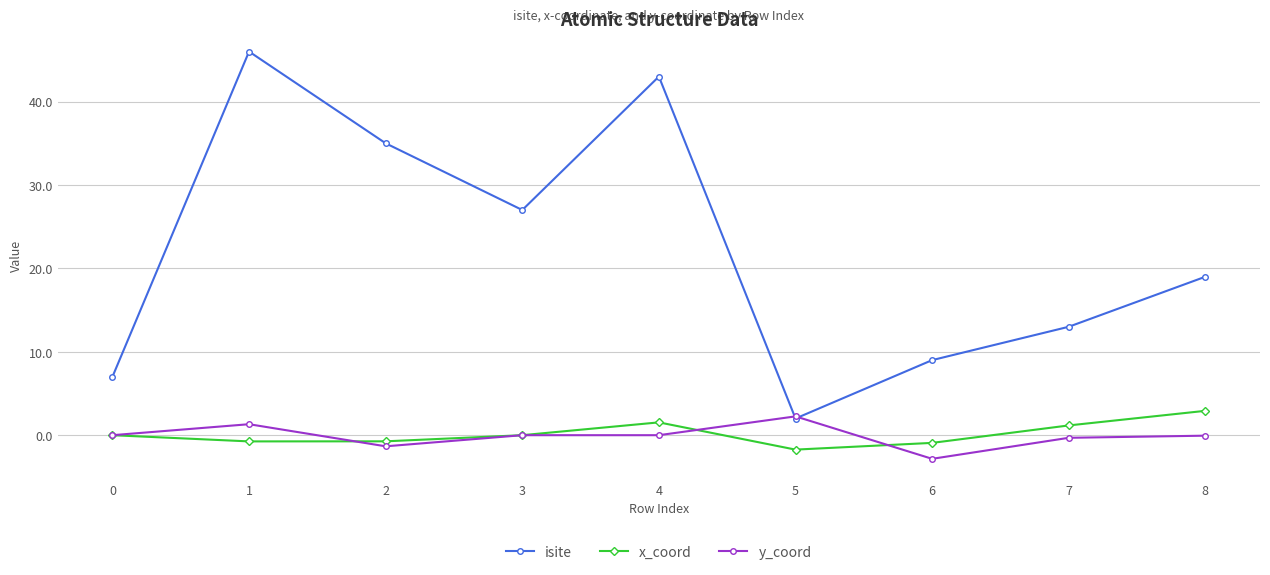

What is the difference between the y_coord values at 8 and 3?

0.1